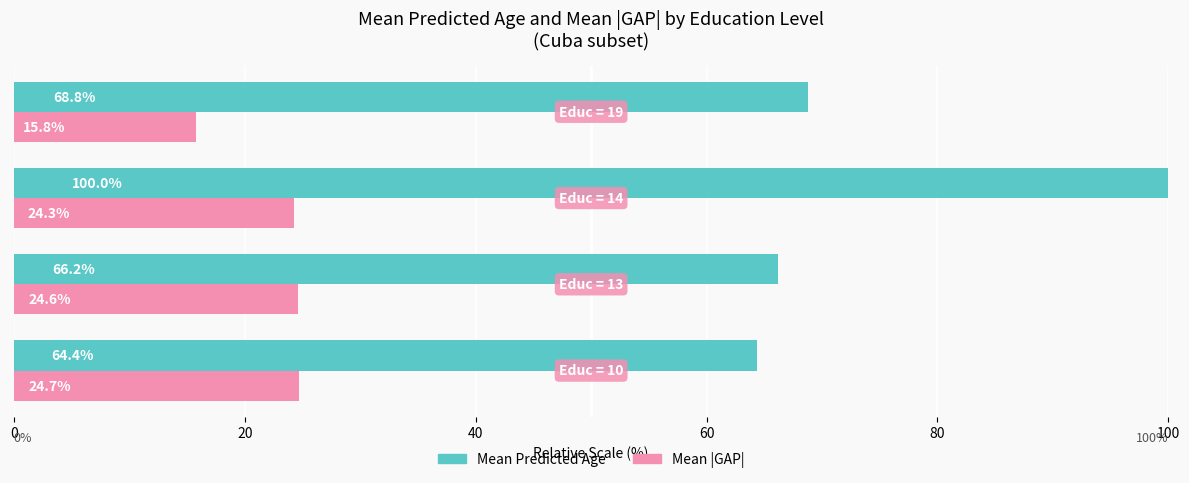

Which series has the largest range (max minus min)?

Mean Predicted Age